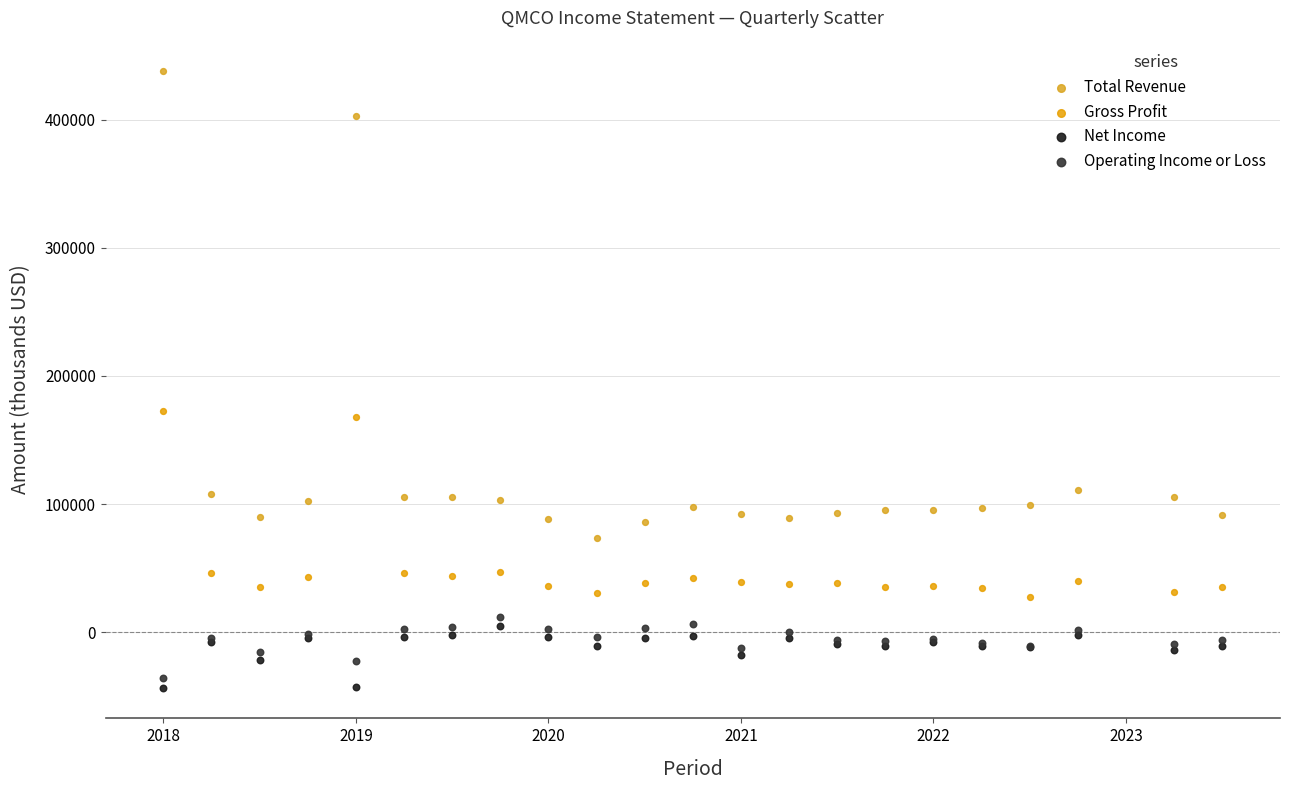

Which series has the widest spread of Y values?

Total Revenue